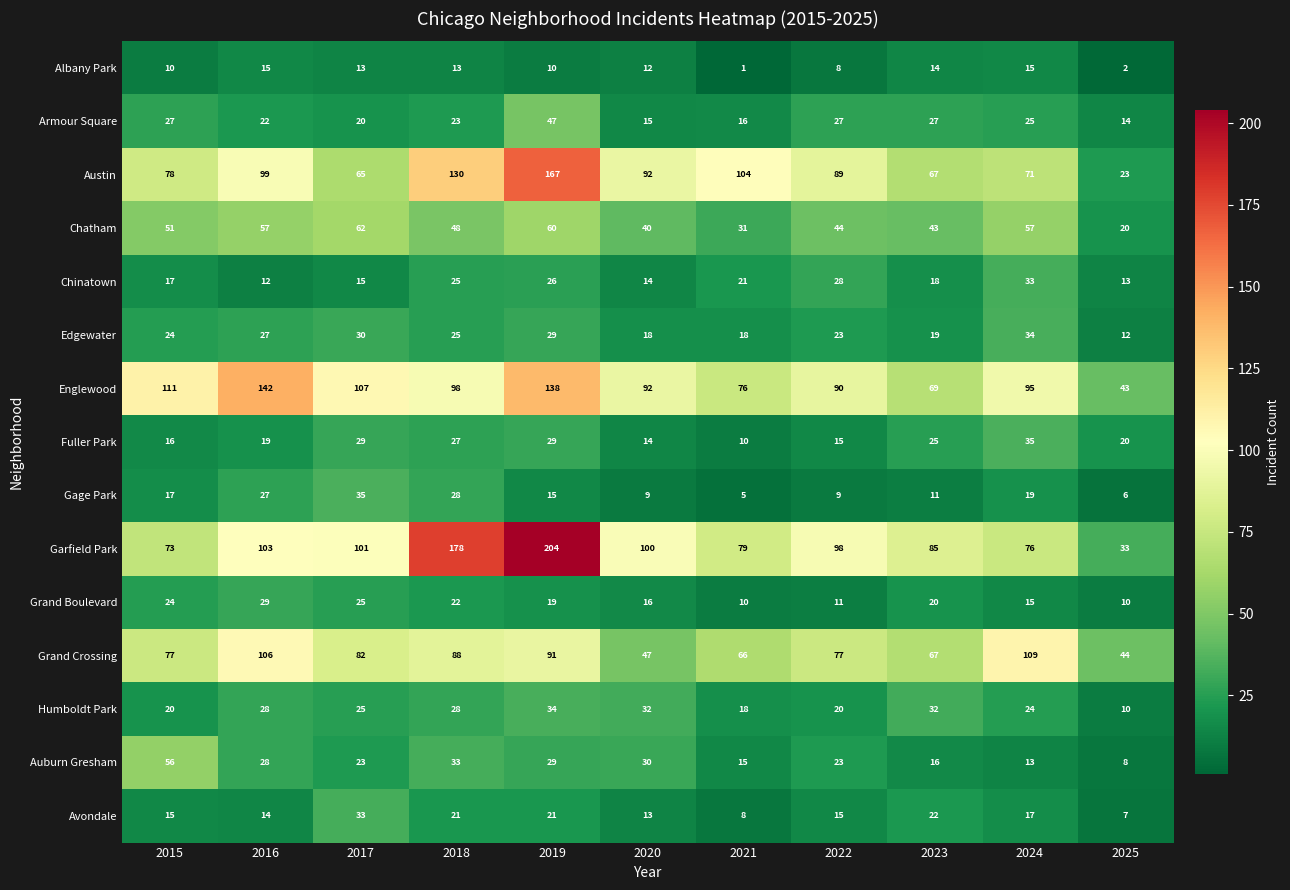

Is the value of Gage Park at 2018 greater than the value of Avondale at 2025?

Yes